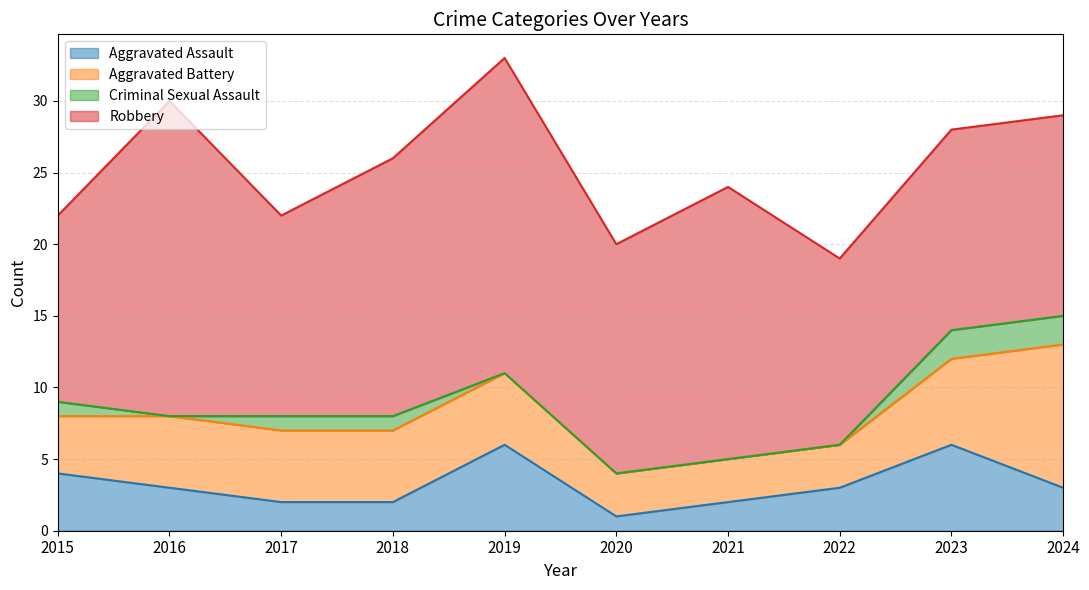

Reading right to left, transcribe all the data shown in this chart.

Aggravated Assault: 3	6	3	2	1	6	2	2	3	4
Aggravated Battery: 10	6	3	3	3	5	5	5	5	4
Criminal Sexual Assault: 2	2	0	0	0	0	1	1	0	1
Robbery: 14	14	13	19	16	22	18	14	22	13